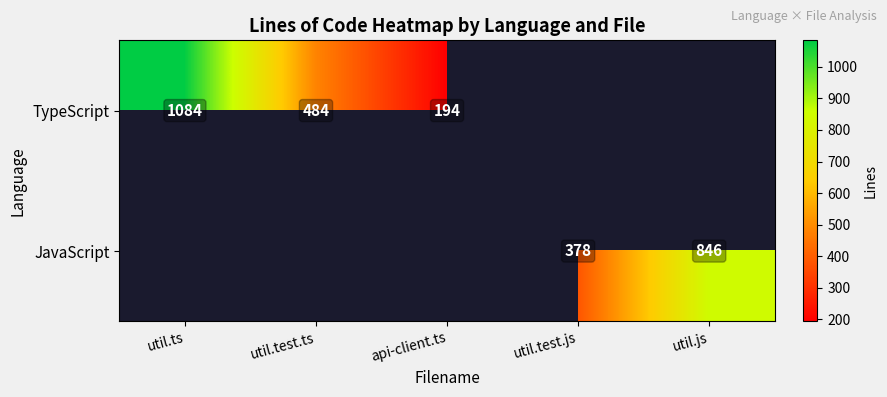

The JavaScript series shows 186 at util.test.js. True or false?

False